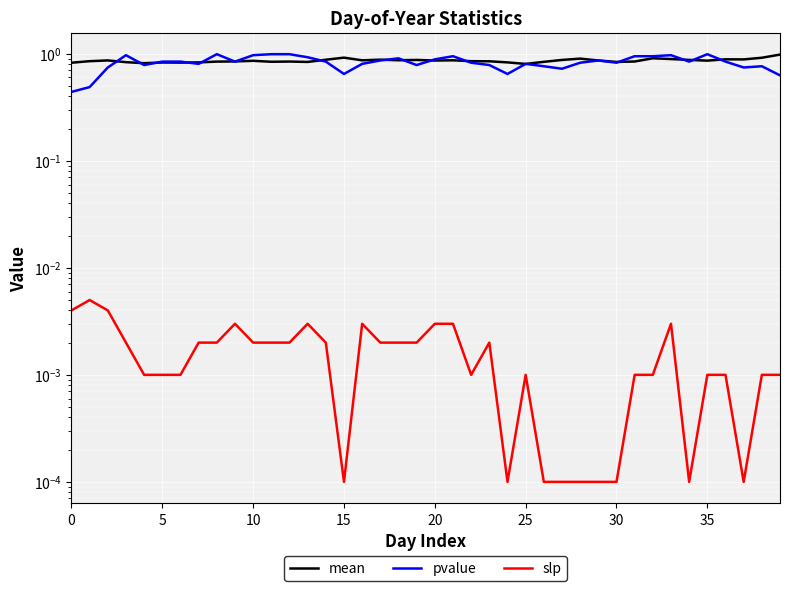

What is the total value across all series at 36?

1.7